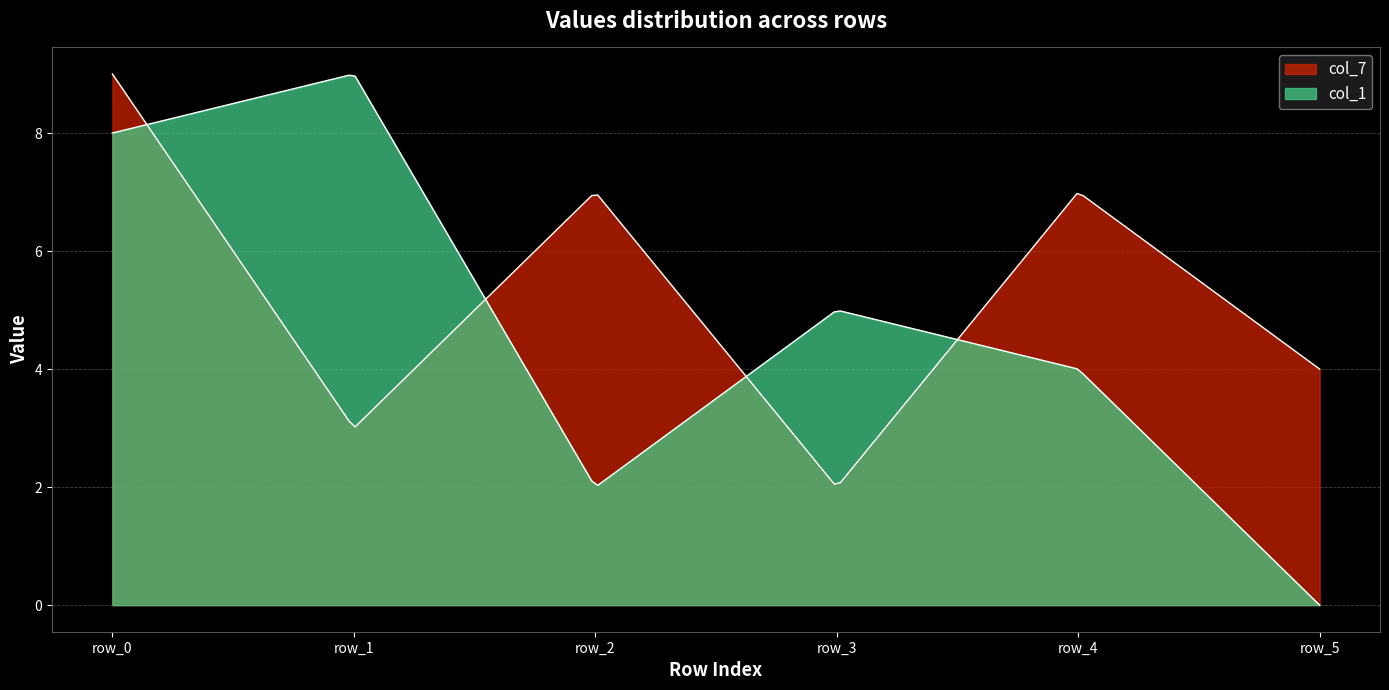

What is the value of the col_7 point at the 4th from the left?

2